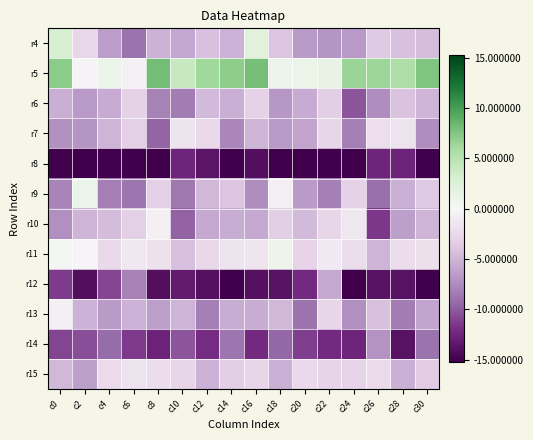

Reading left to right, list all the values displayed in this chart.

r4: c0=3.2	c2=-2.7	c4=-6.4	c6=-8.8	c8=-5.1	c10=-5.9	c12=-4.2	c14=-5.2	c16=2.2	c18=-4.0	c20=-6.6	c22=-7.0	c24=-6.8	c26=-3.6	c28=-4.2	c30=-4.5
r5: c0=7.0	c2=-0.3	c4=1.2	c6=-0.6	c8=8.0	c10=4.1	c12=6.2	c14=6.9	c16=7.9	c18=1.0	c20=1.1	c22=1.5	c24=6.5	c26=6.3	c28=5.5	c30=7.6
r6: c0=-5.4	c2=-6.7	c4=-5.6	c6=-3.2	c8=-8.0	c10=-8.4	c12=-4.7	c14=-5.4	c16=-3.1	c18=-6.8	c20=-5.7	c22=-3.3	c24=-10.3	c26=-7.4	c28=-4.1	c30=-4.9
r7: c0=-7.2	c2=-7.0	c4=-5.0	c6=-3.2	c8=-9.6	c10=-1.6	c12=-2.5	c14=-7.8	c16=-5.0	c18=-6.7	c20=-6.1	c22=-2.9	c24=-8.2	c26=-2.0	c28=-1.7	c30=-7.5
r8: c0=-15.0	c2=-18.6	c4=-15.0	c6=-18.8	c8=-15.8	c10=-12.6	c12=-13.6	c14=-15.3	c16=-14.1	c18=-18.4	c20=-15.9	c22=-19.0	c24=-15.1	c26=-12.6	c28=-12.6	c30=-15.8
r9: c0=-7.9	c2=1.2	c4=-8.3	c6=-8.8	c8=-3.2	c10=-8.6	c12=-4.8	c14=-4.0	c16=-7.4	c18=-0.7	c20=-6.6	c22=-8.1	c24=-3.2	c26=-9.1	c28=-5.3	c30=-3.7
r10: c0=-7.3	c2=-5.0	c4=-4.6	c6=-3.3	c8=-0.7	c10=-9.7	c12=-5.8	c14=-5.6	c16=-5.8	c18=-3.4	c20=-4.7	c22=-2.9	c24=-1.4	c26=-11.6	c28=-6.3	c30=-5.1
r11: c0=0.2	c2=-0.1	c4=-2.5	c6=-1.3	c8=-1.8	c10=-4.3	c12=-2.6	c14=-1.6	c16=-1.5	c18=0.9	c20=-3.0	c22=-1.1	c24=-2.2	c26=-5.0	c28=-2.3	c30=-2.0
r12: c0=-11.4	c2=-14.1	c4=-10.9	c6=-8.0	c8=-14.1	c10=-13.3	c12=-14.0	c14=-15.1	c16=-14.0	c18=-13.9	c20=-12.2	c22=-5.7	c24=-15.6	c26=-13.7	c28=-13.8	c30=-16.2
r13: c0=-0.7	c2=-5.2	c4=-6.6	c6=-5.1	c8=-6.4	c10=-5.1	c12=-8.1	c14=-5.5	c16=-5.6	c18=-4.8	c20=-8.9	c22=-2.9	c24=-7.3	c26=-4.2	c28=-8.3	c30=-6.0
r14: c0=-11.0	c2=-10.5	c4=-9.2	c6=-11.4	c8=-12.7	c10=-10.3	c12=-12.0	c14=-8.7	c16=-12.2	c18=-9.5	c20=-11.2	c22=-12.1	c24=-12.5	c26=-7.1	c28=-13.9	c30=-8.8
r15: c0=-4.8	c2=-6.3	c4=-2.4	c6=-1.7	c8=-2.3	c10=-2.9	c12=-5.1	c14=-3.4	c16=-2.9	c18=-5.3	c20=-2.5	c22=-3.0	c24=-3.1	c26=-2.4	c28=-5.3	c30=-3.6